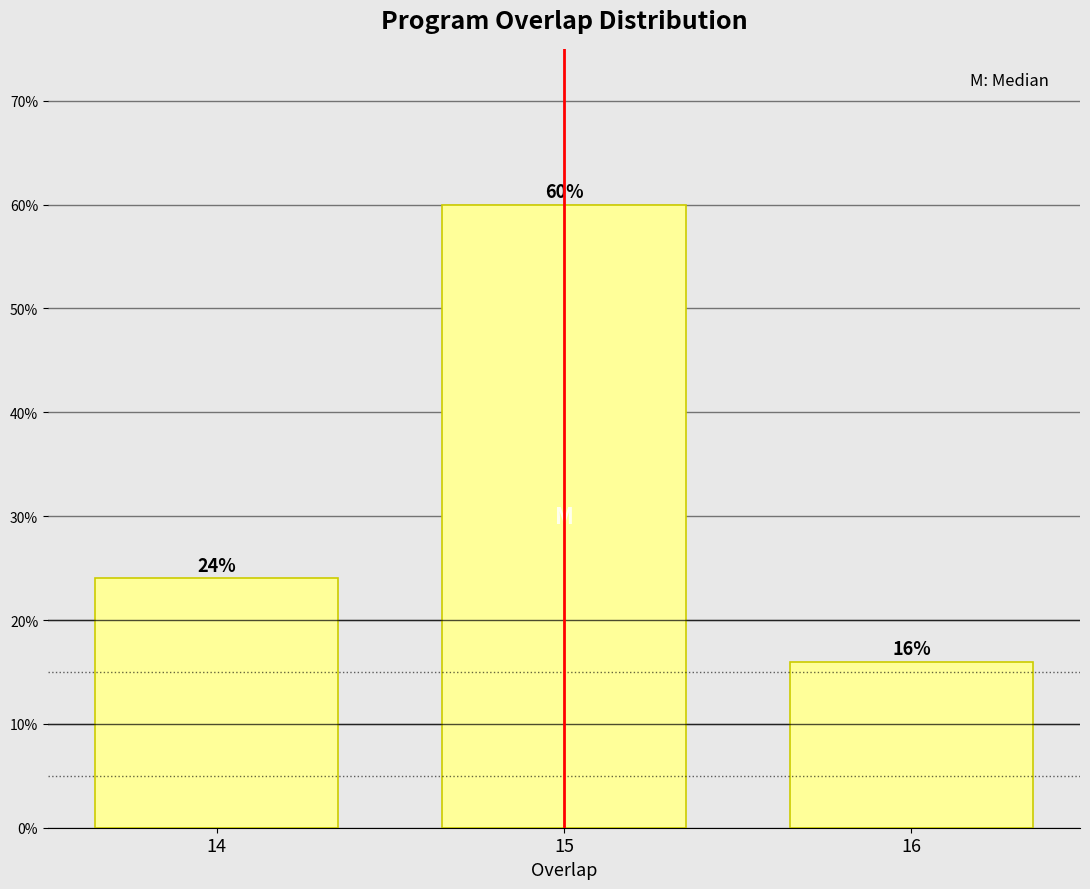

Are the bars horizontal?

No